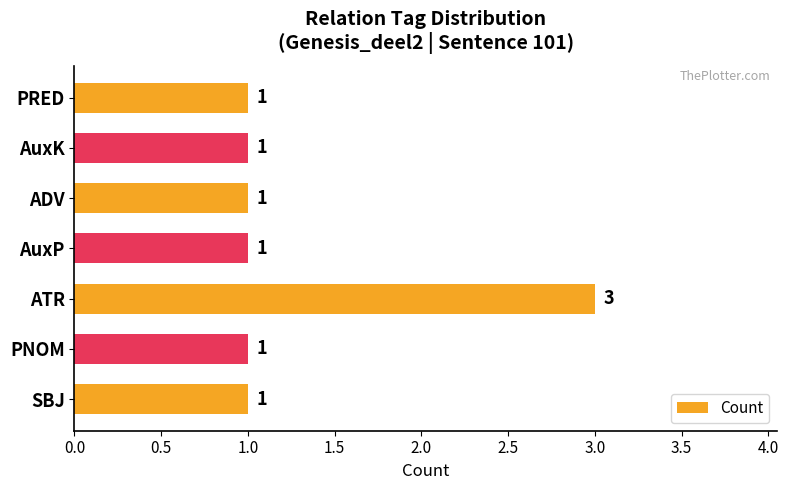

What is the maximum value shown in the chart?

3